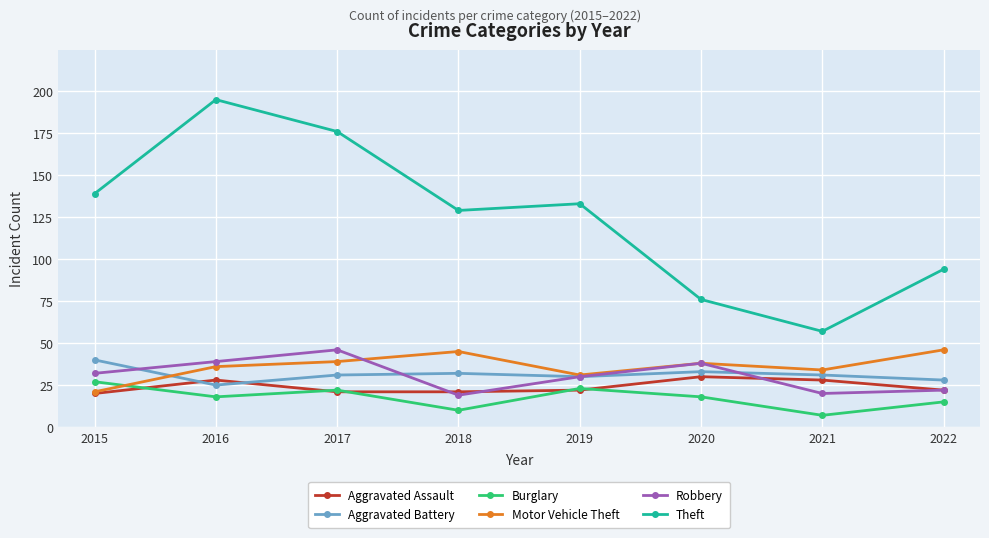

In Aggravated Battery, how many points are higher than both neighbors (excluding endpoints)?

2